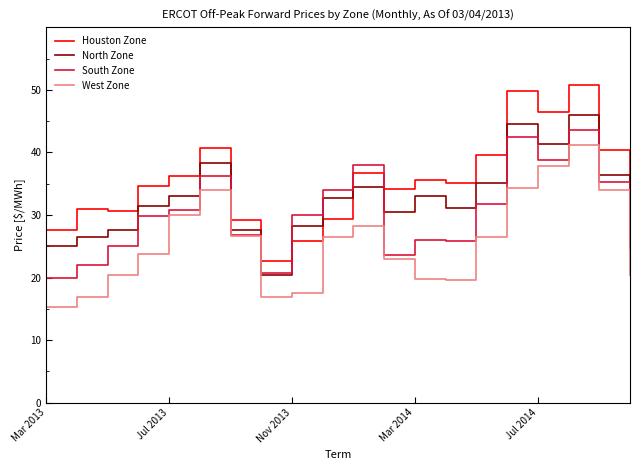

What are all the series names shown in the legend?

Houston Zone, North Zone, South Zone, West Zone